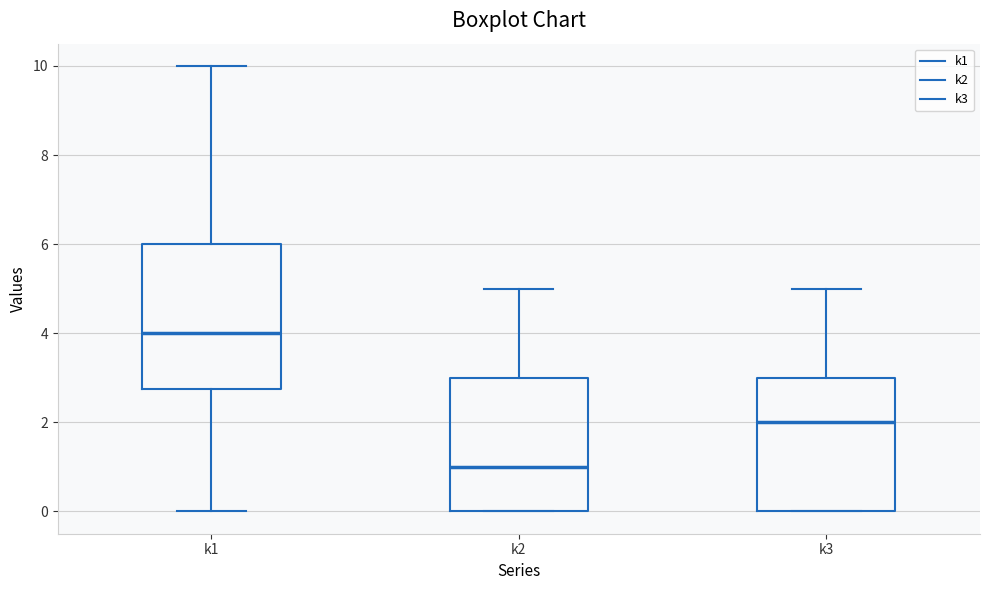

Which box's median line is the lowest?

k2